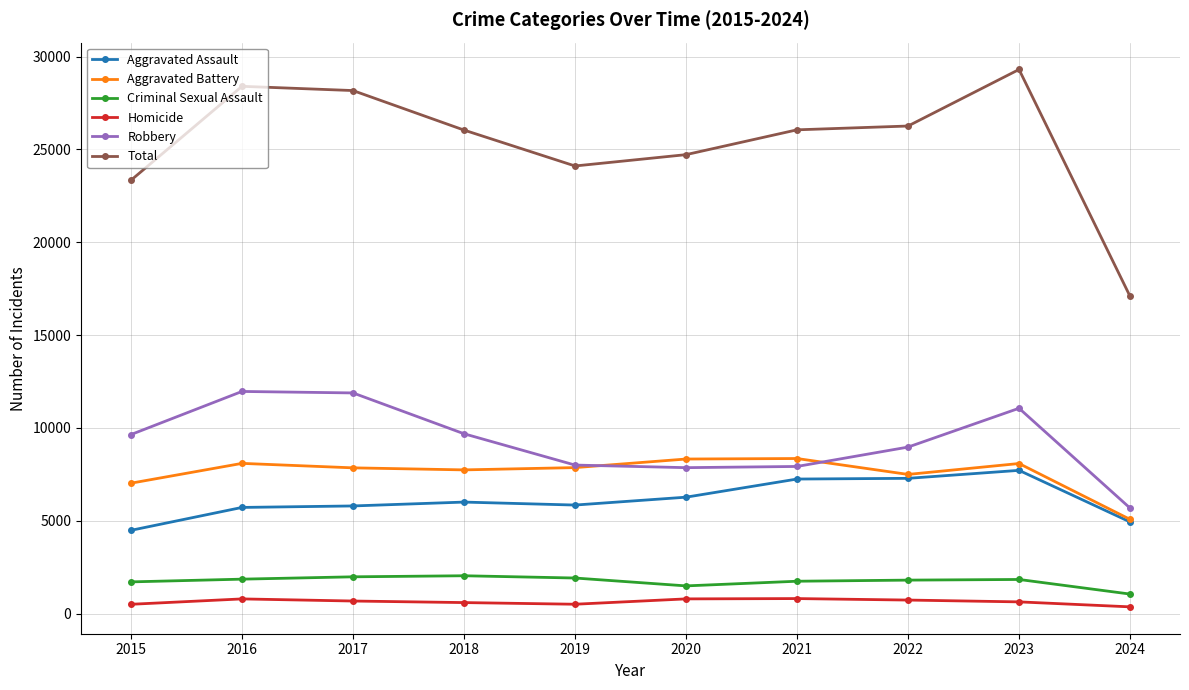

Which series changed the most between 2015 and 2024?

Total